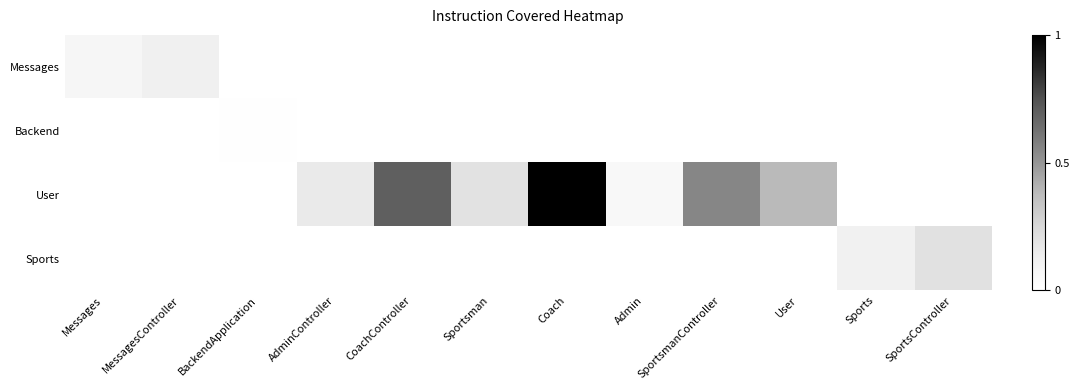

At which category is the sum across all series the highest?

Coach